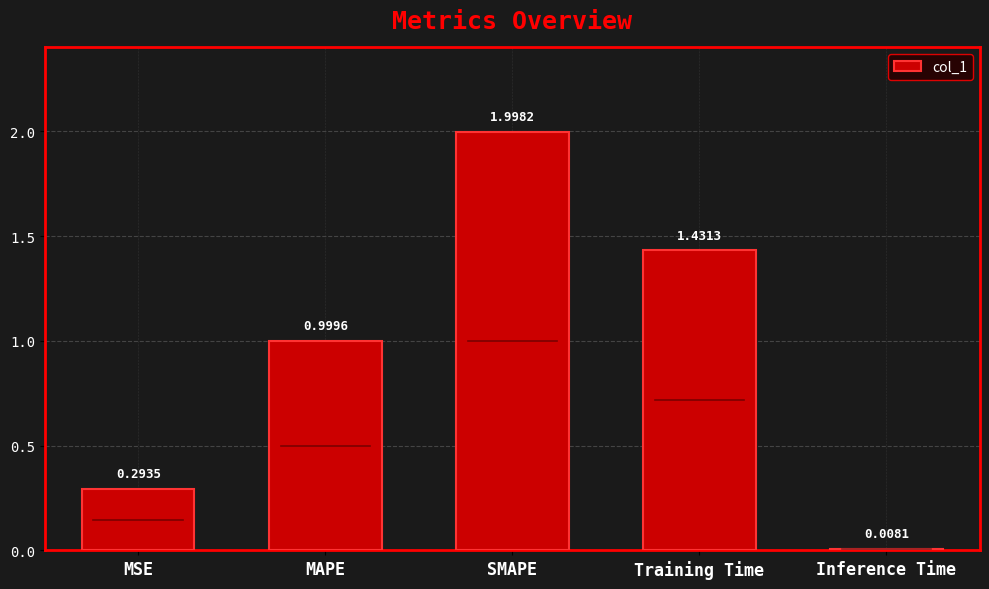

Rank the categories by value from highest to lowest.

SMAPE, Training Time, MAPE, MSE, Inference Time